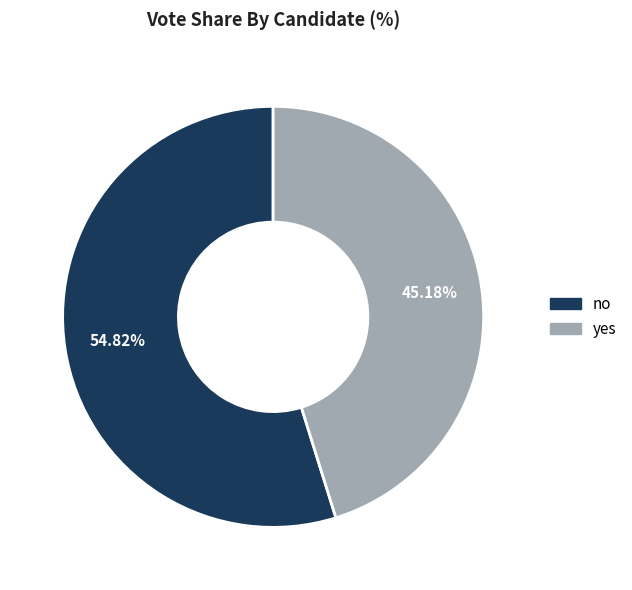

Is there a majority slice in this chart?

Yes